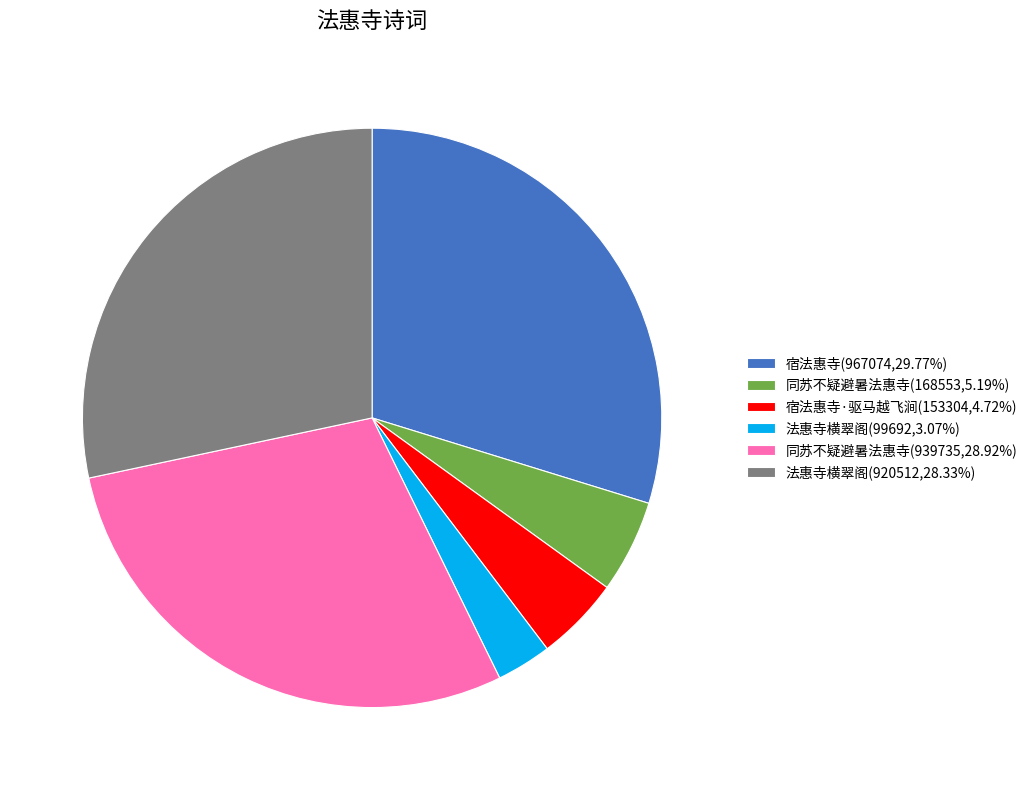

Count the number of slices in the pie.

6